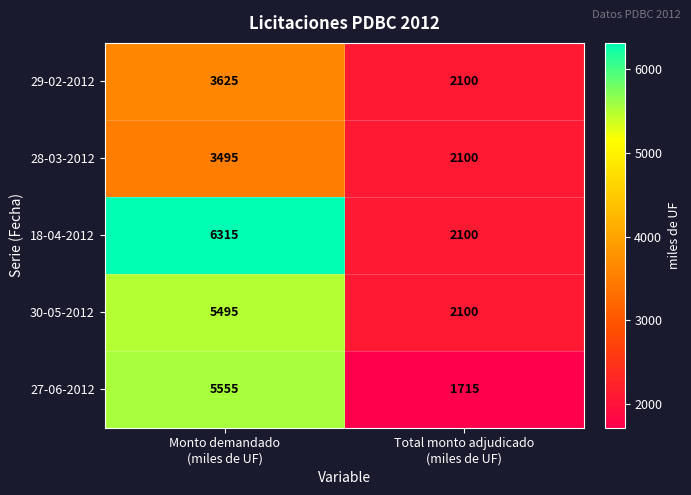

Reading left to right, transcribe all the data shown in this chart.

29-02-2012: 3625	2100
28-03-2012: 3495	2100
18-04-2012: 6315	2100
30-05-2012: 5495	2100
27-06-2012: 5555	1715